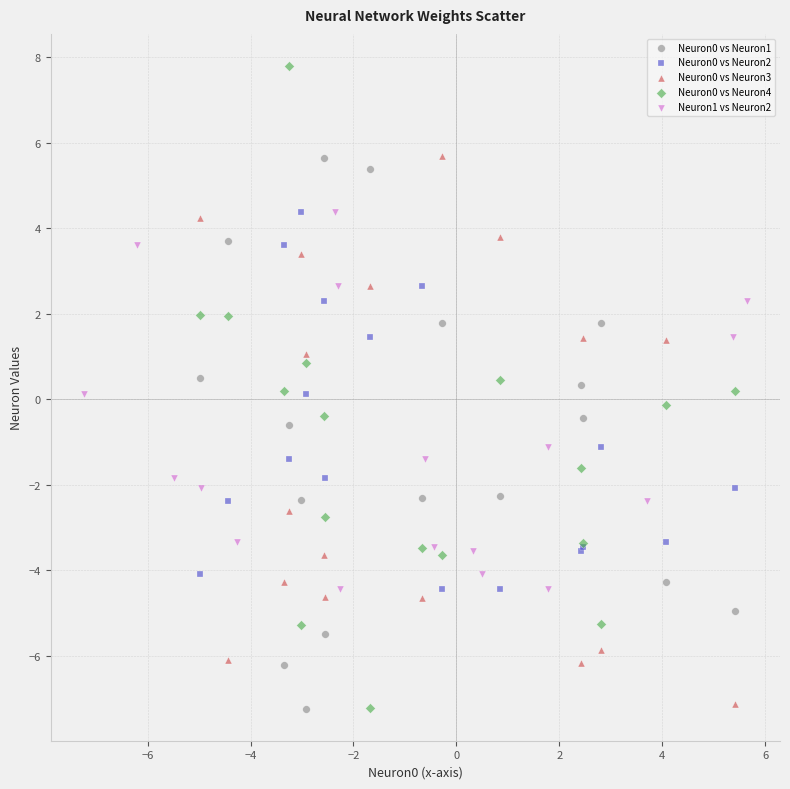

Which series contains the highest Y value?

Neuron0 vs Neuron4